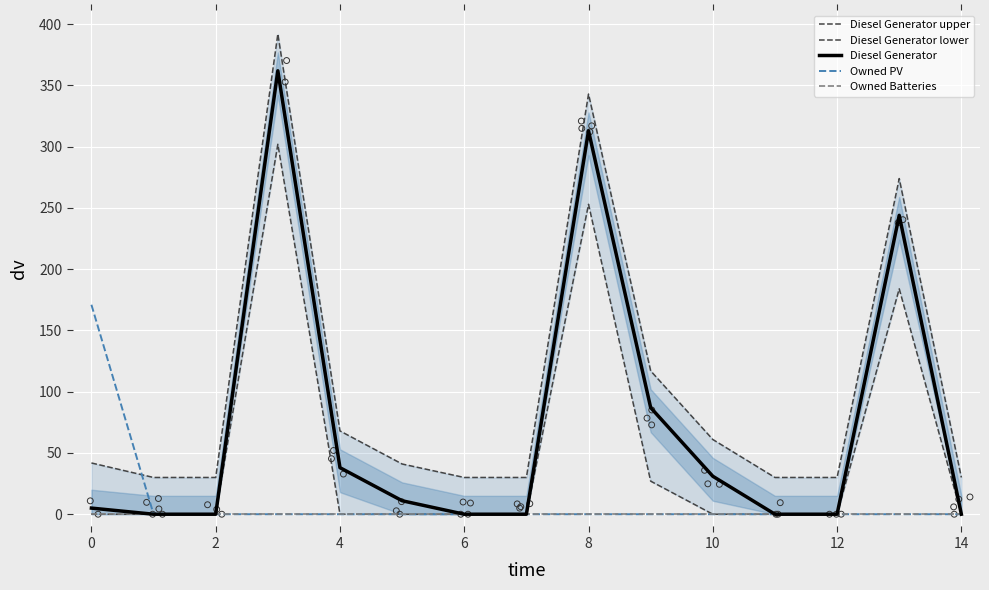

What are all the series names shown in the legend?

Diesel Generator upper, Diesel Generator lower, Diesel Generator, Owned PV, Owned Batteries